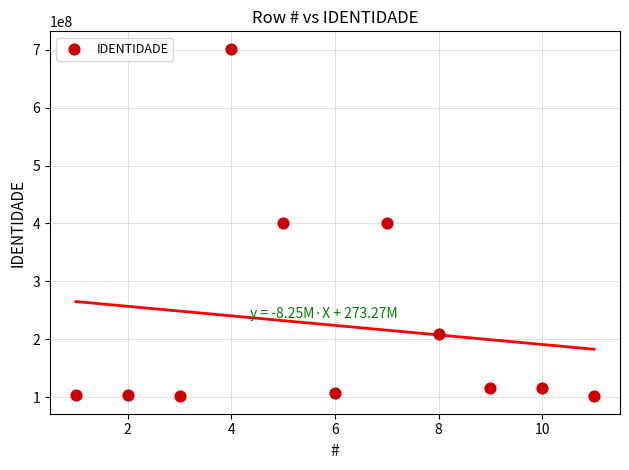

What is the average Y value?

223787866